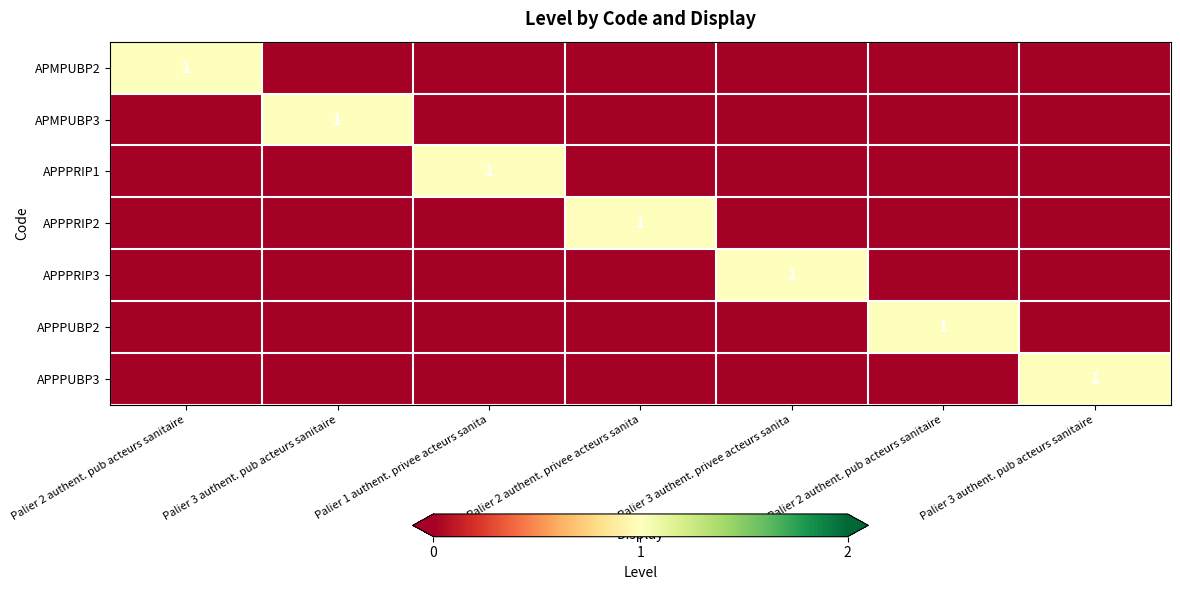

At which label does APPPRIP1 reach its minimum?

Palier 2 authent. pub acteurs sanitaire